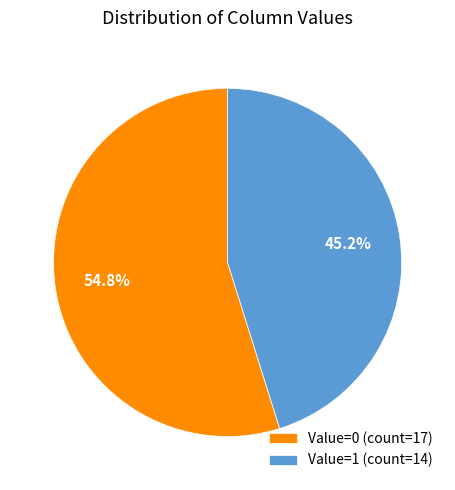

How much of the chart is everything except Value=1 (count=14)?

54.8%